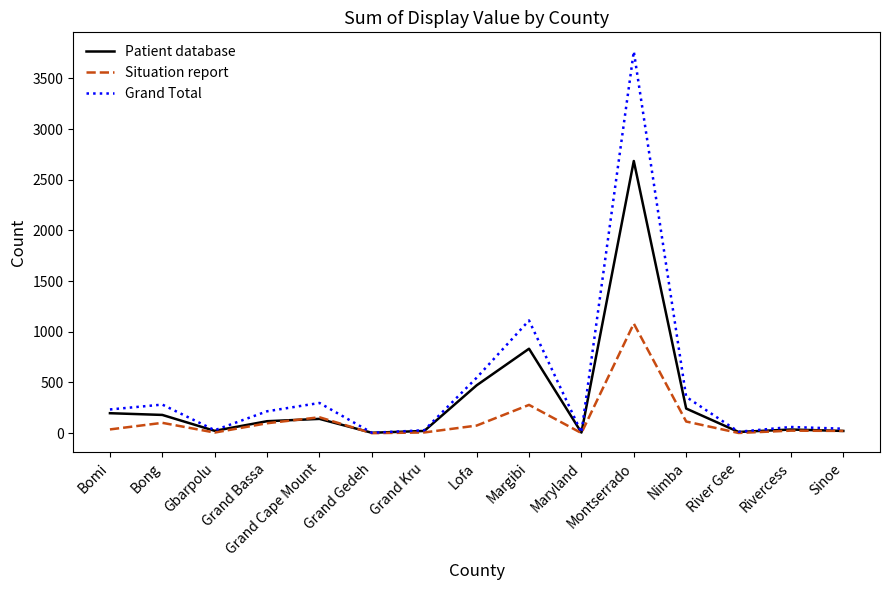

What is the highest value of the Patient database series?

2685